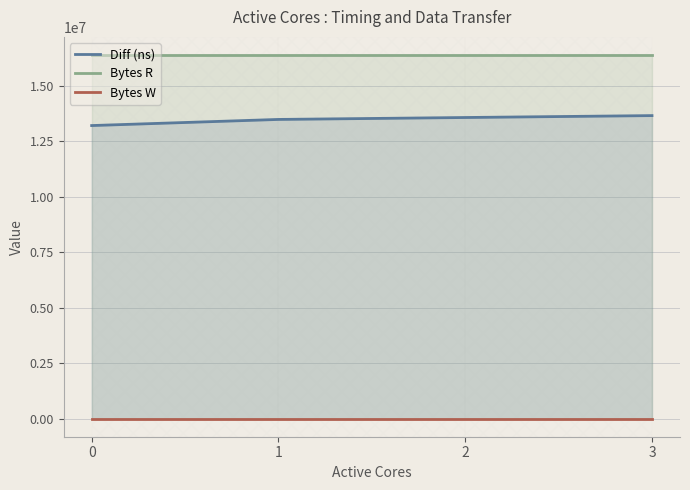

True or false: Bytes R and Diff (ns) cross at least once.

False